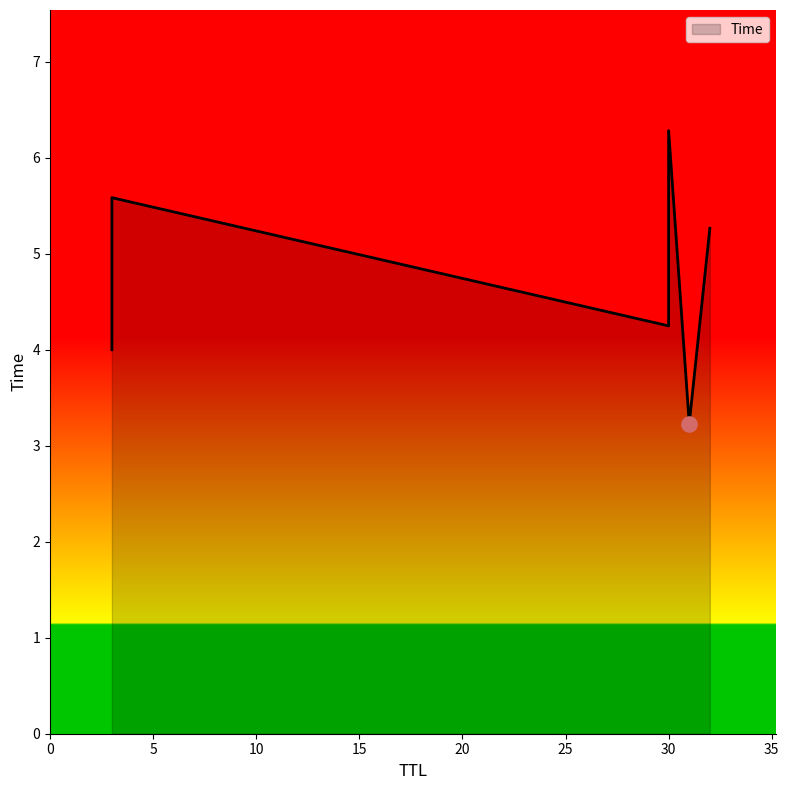

What is the ratio of the value at 3 to the value at 32?

1.1